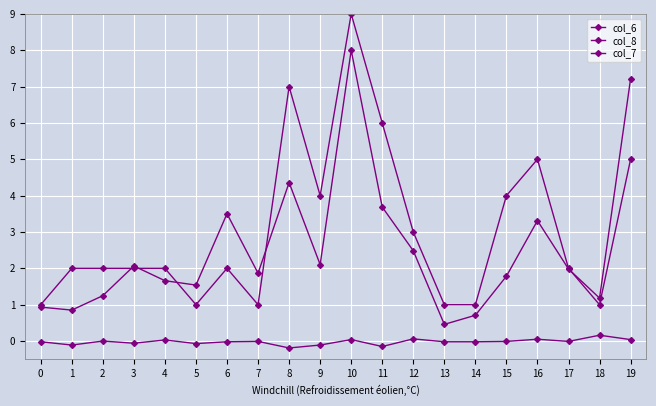

What is the difference between the second highest and second lowest values in the col_7 series?

0.2